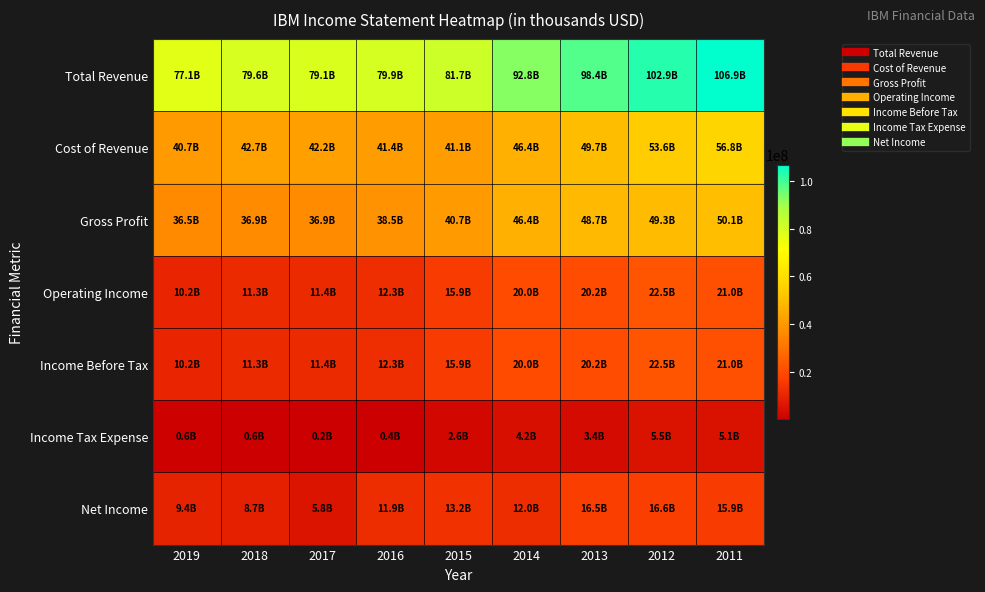

How many categories are shown in the chart?

9